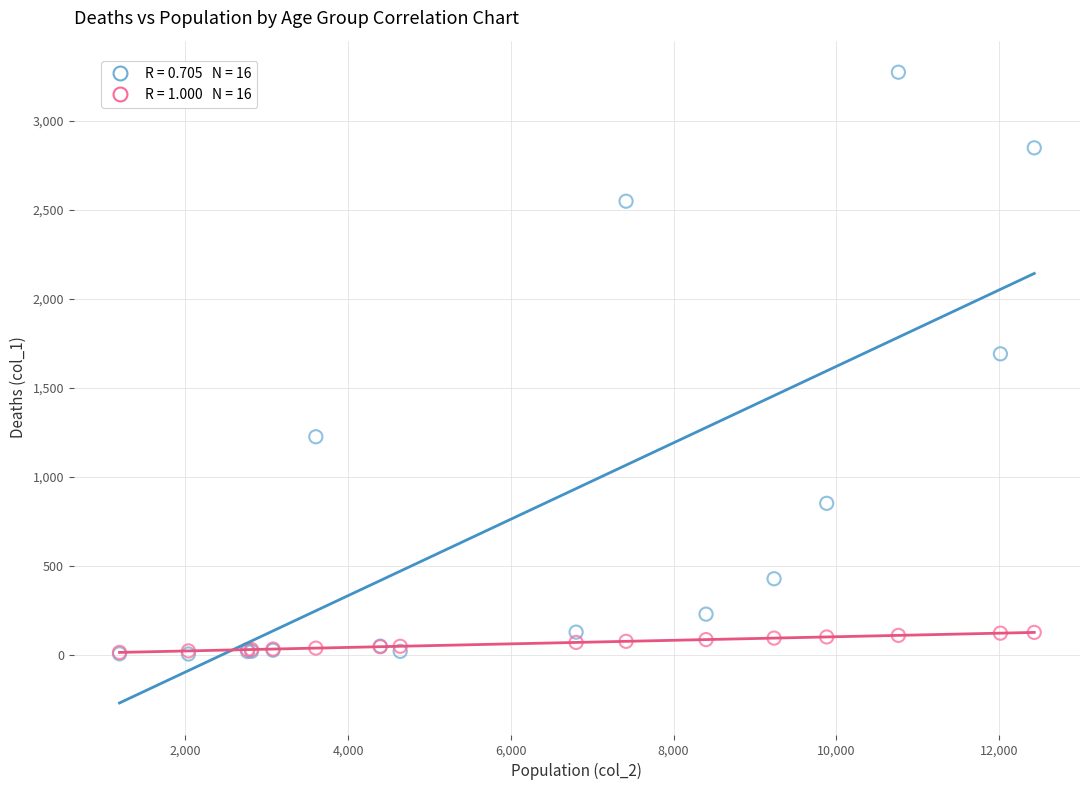

Across all series, what Y value is closest to 1638?

1690.0